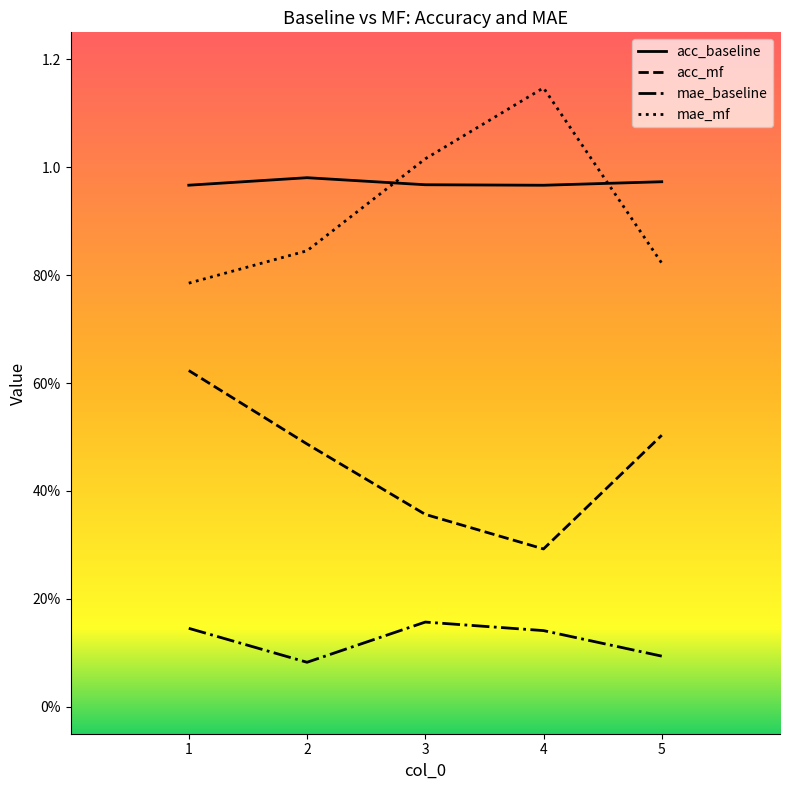

True or false: mae_baseline and mae_mf intersect in this chart.

False